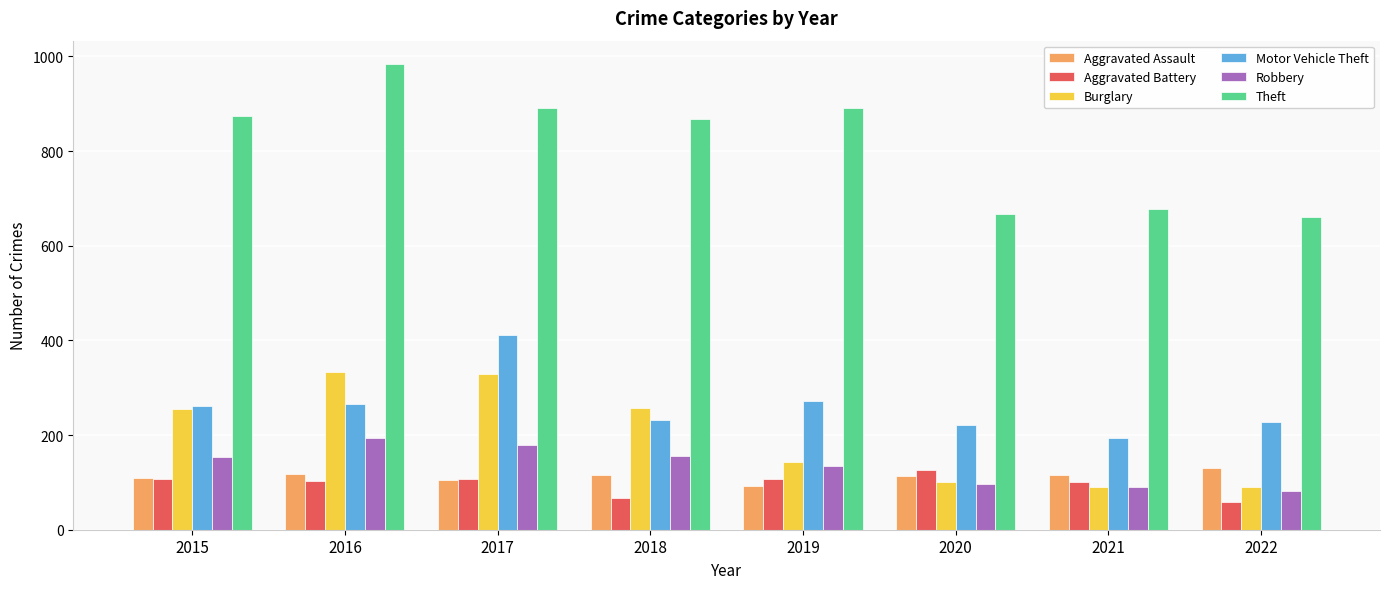

What is the difference between the highest and lowest values at 2018?

801